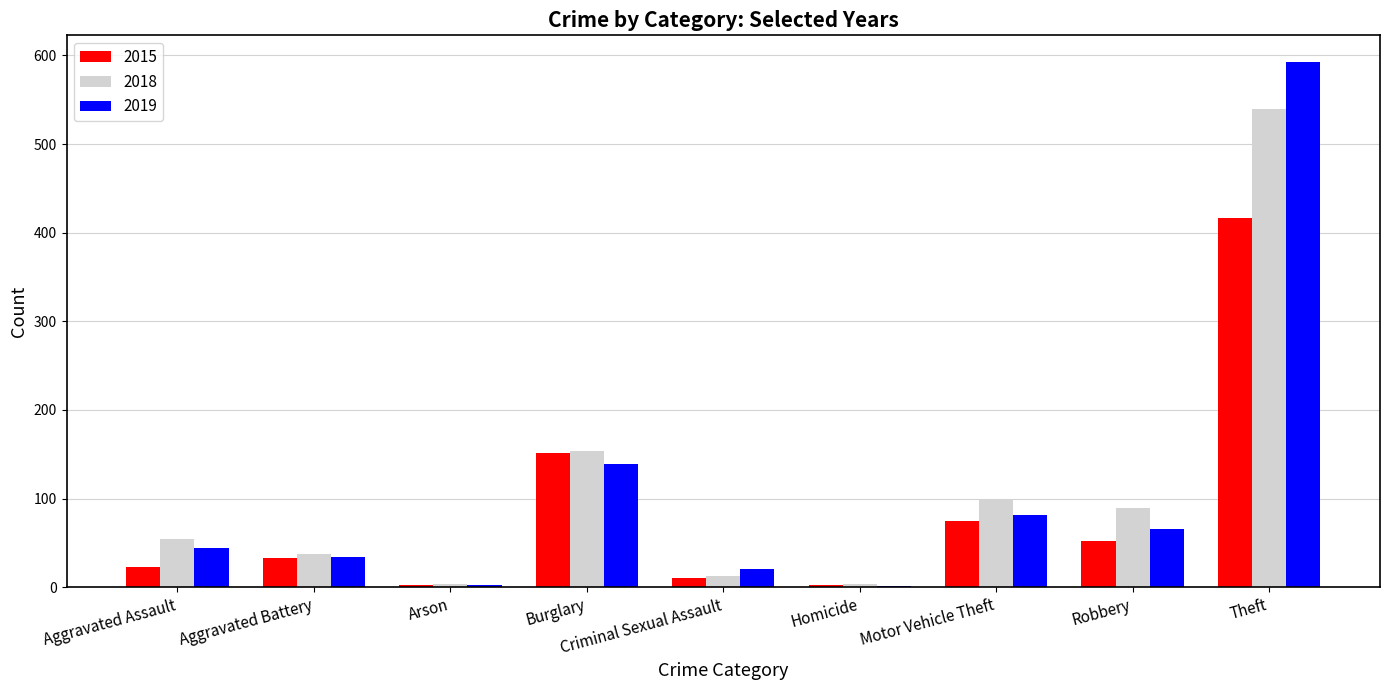

At which label does 2015 reach its peak?

Theft